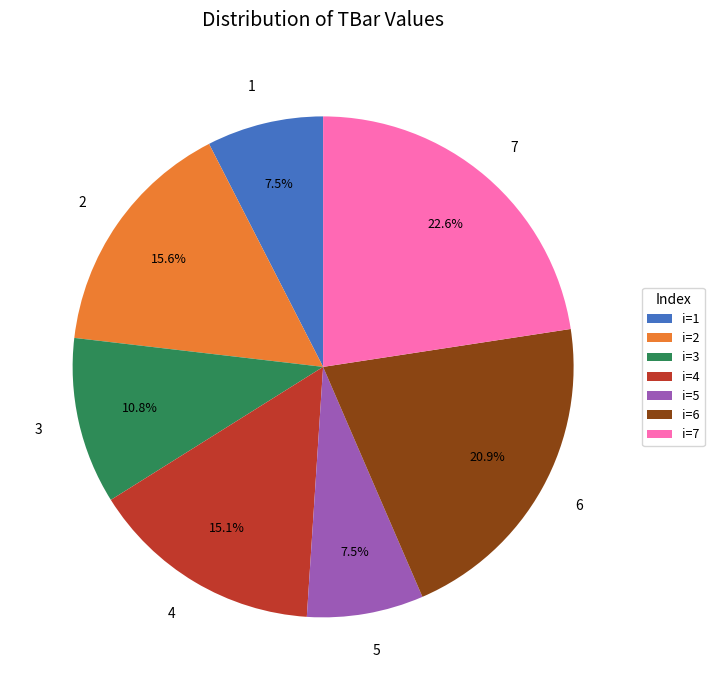

Between 3 and 7, which is larger?

7